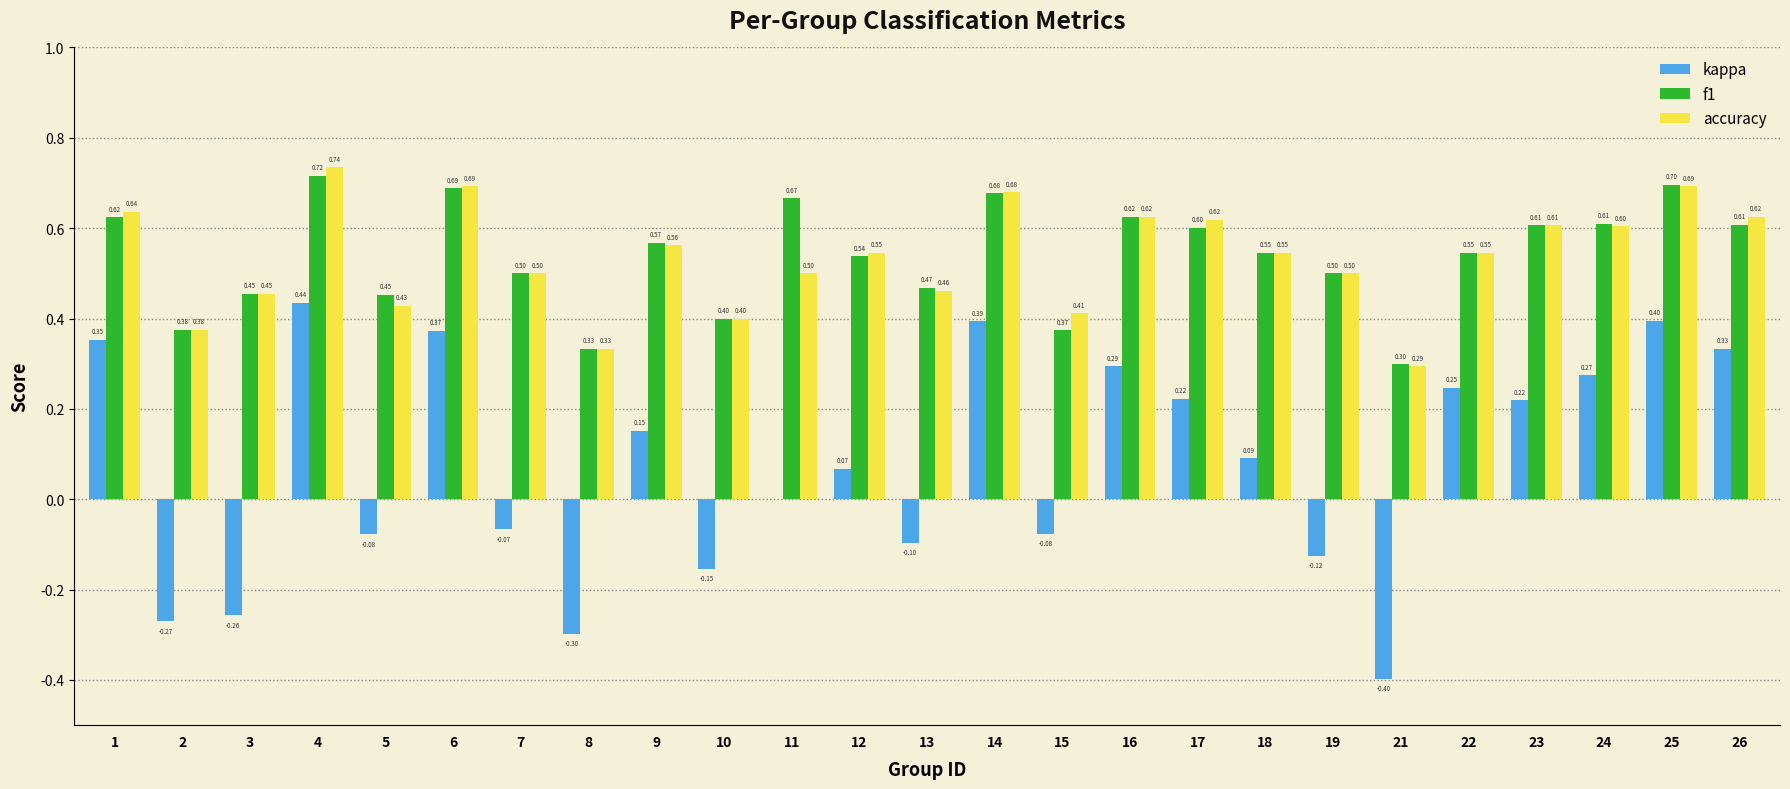

What is the greatest value displayed?

0.7